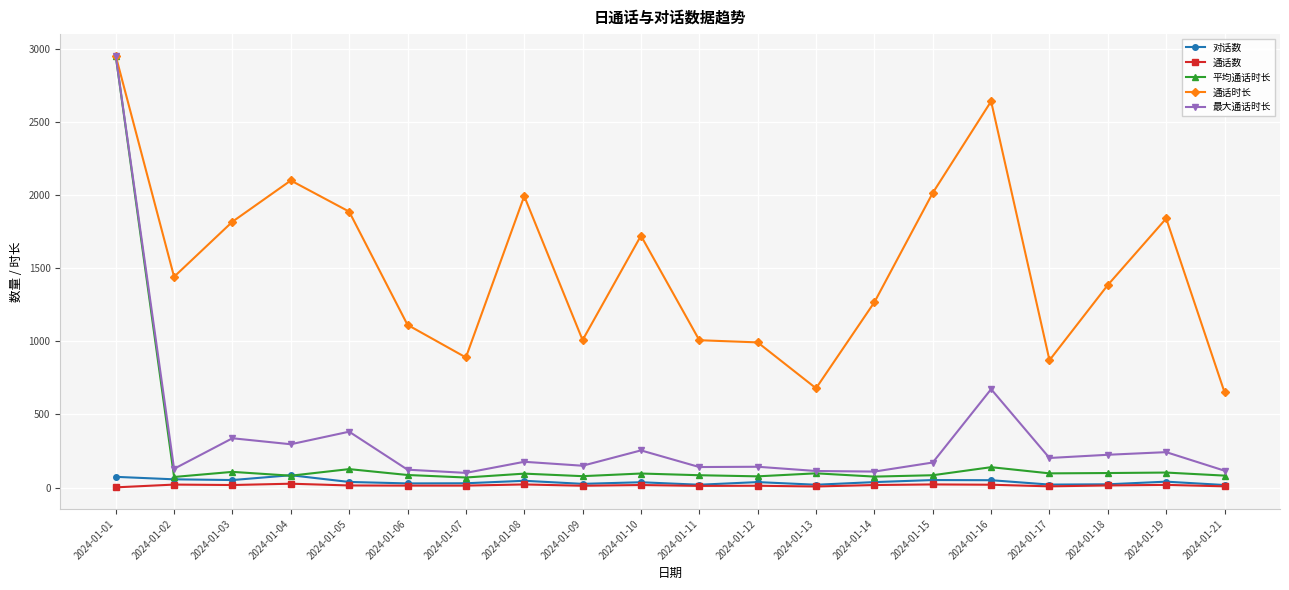

After their last crossing, which series has the higher values: 对话数 or 平均通话时长?

平均通话时长